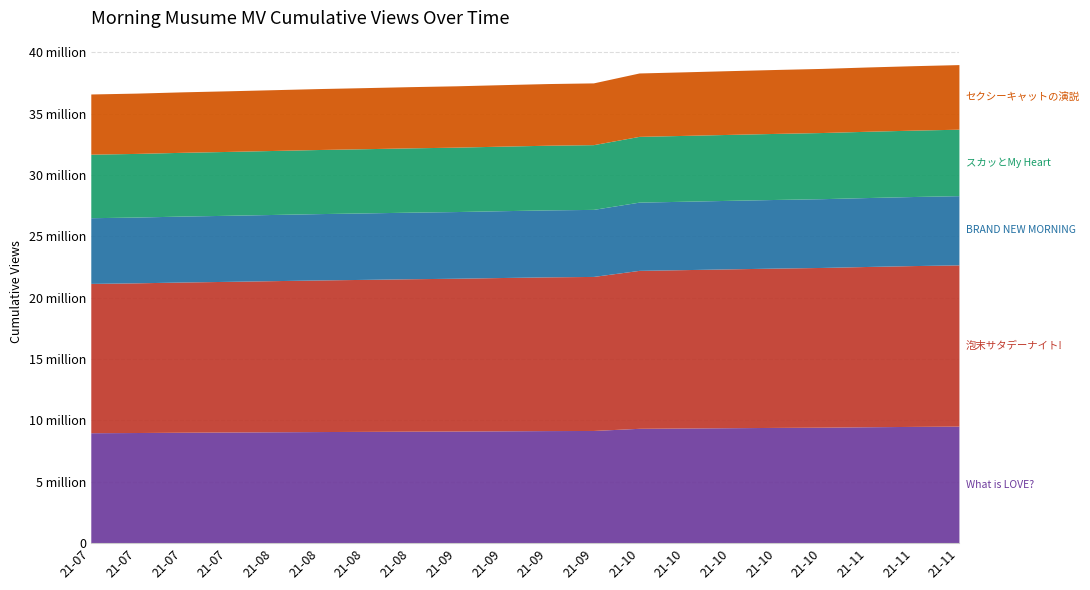

At which label is What is LOVE? closest to 9261797?

2021-09-23